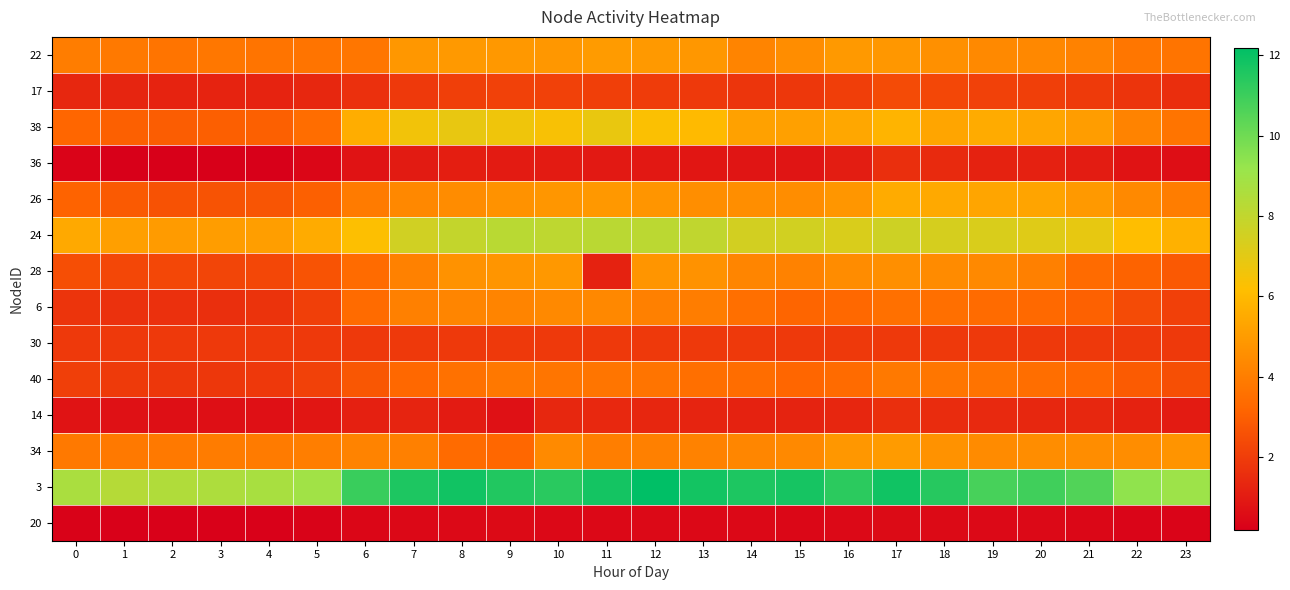

List the series in order of their peak value, lowest first.

20, 36, 14, 30, 17, 40, 6, 28, 22, 34, 26, 38, 24, 3